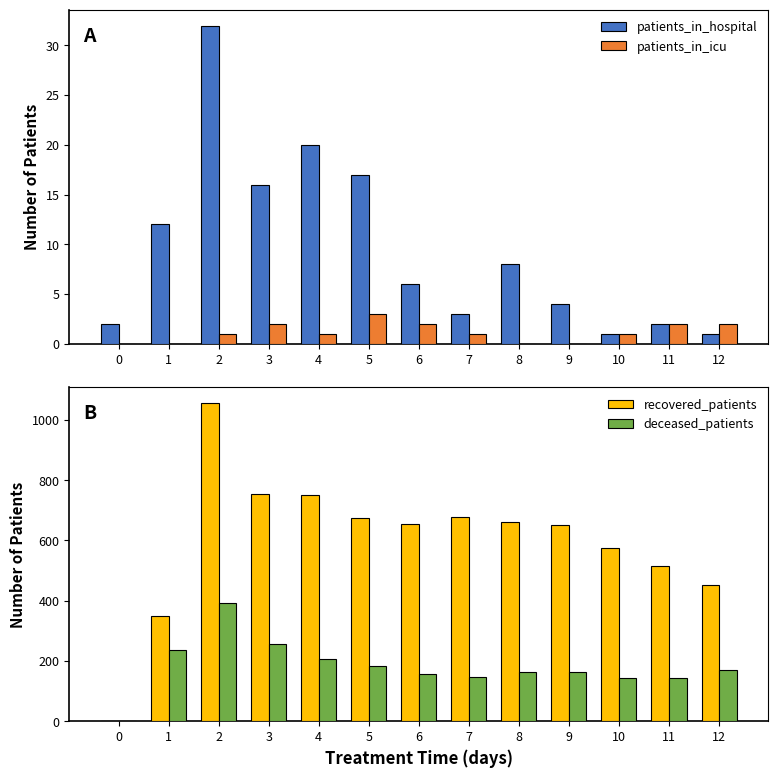

What is the value of the patients_in_hospital bar at the 8th from the left?

3